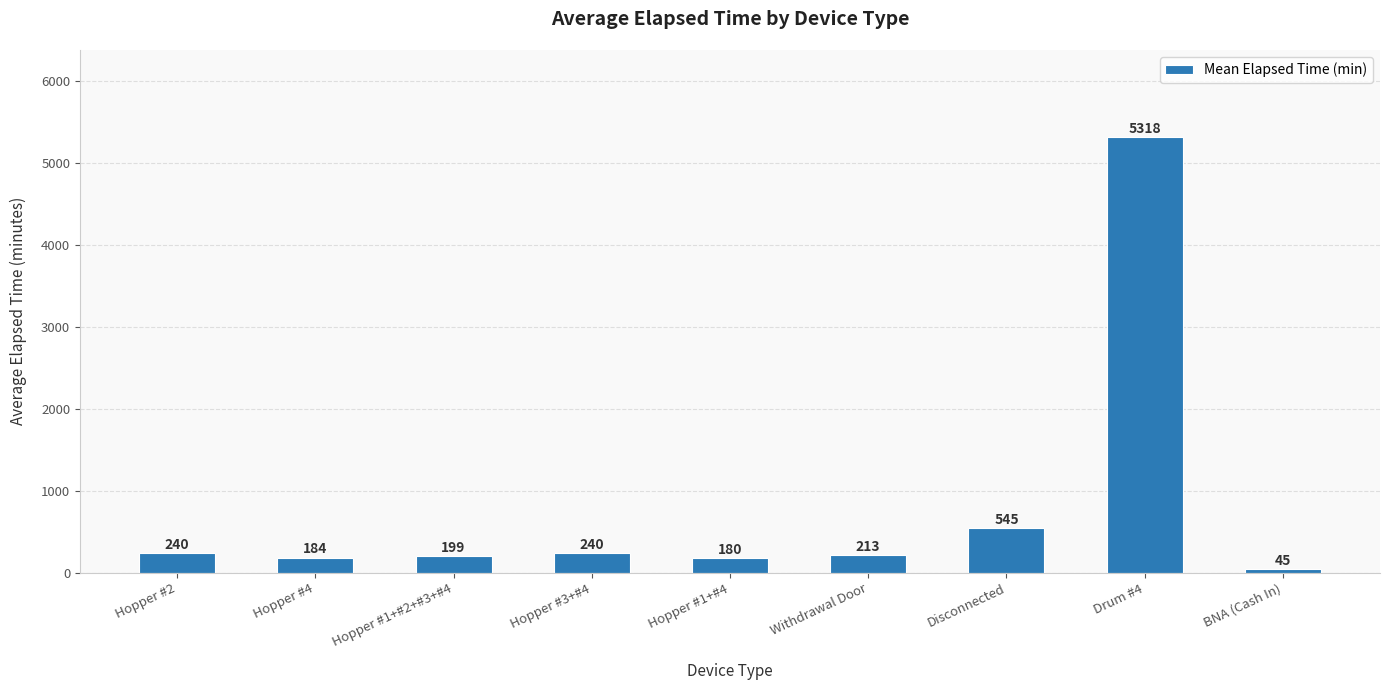

At which label is the value closest to 2681?

Disconnected